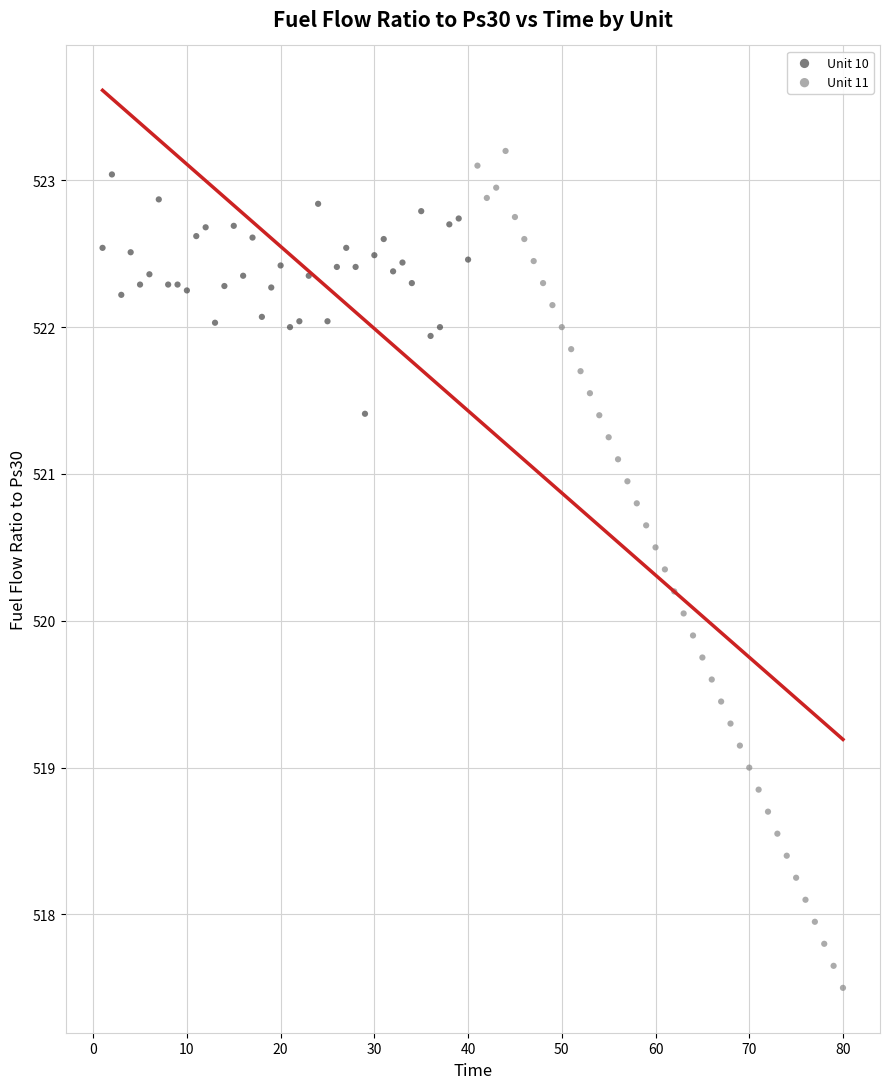

Which series reaches the minimum Y coordinate?

Unit 11